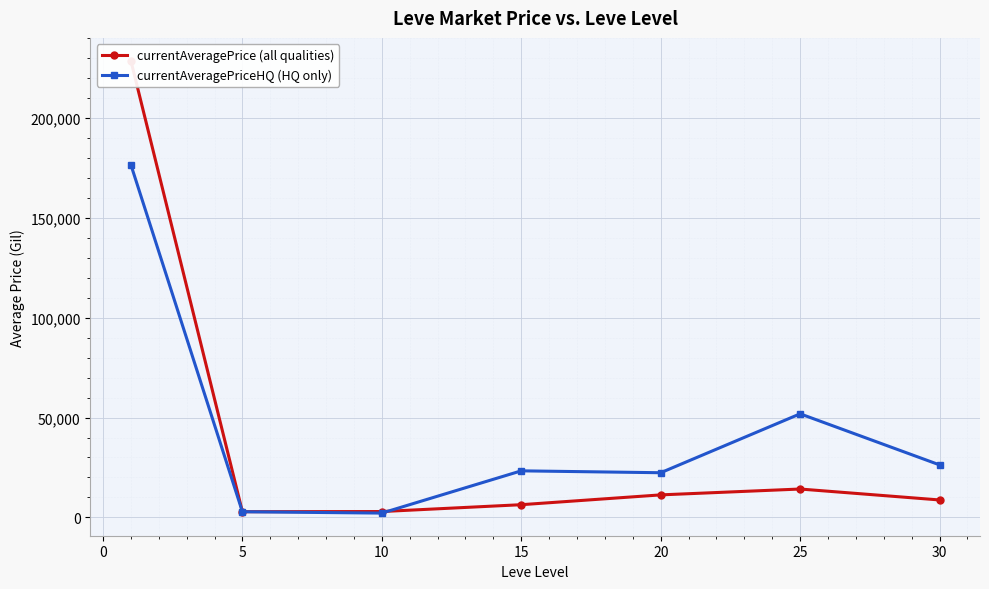

What is the sum of all currentAveragePrice (all qualities) values?

275153.2